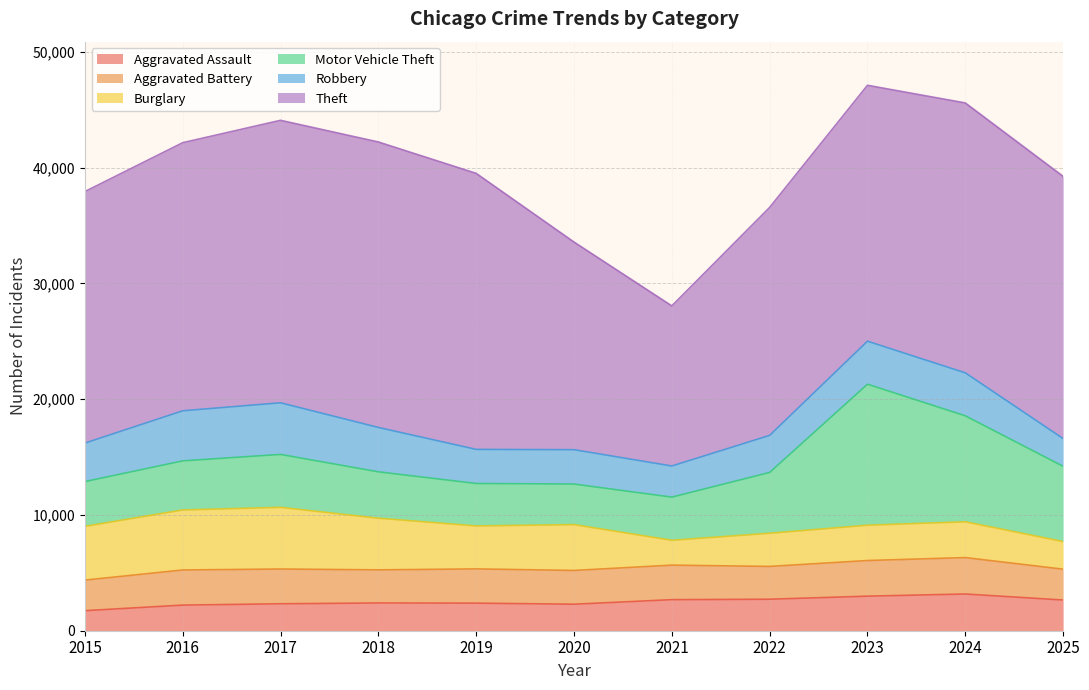

What is the difference between the Burglary values at 2018 and 2019?

750